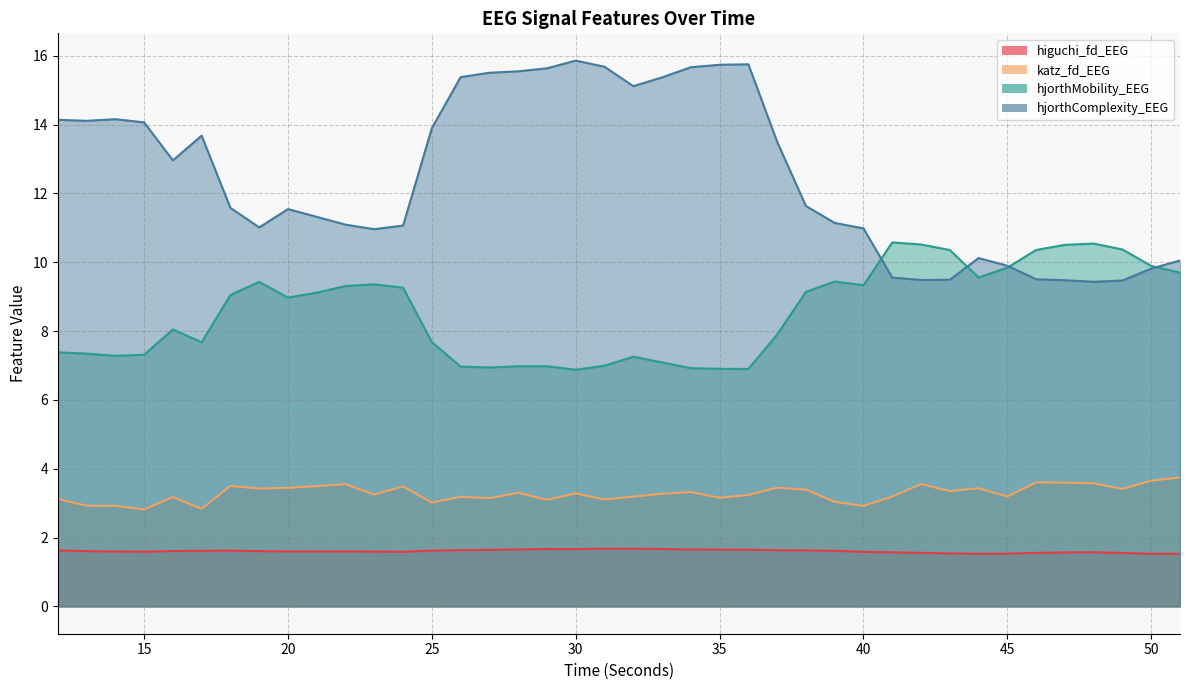

At which category does katz_fd_EEG reach its first local peak?

16